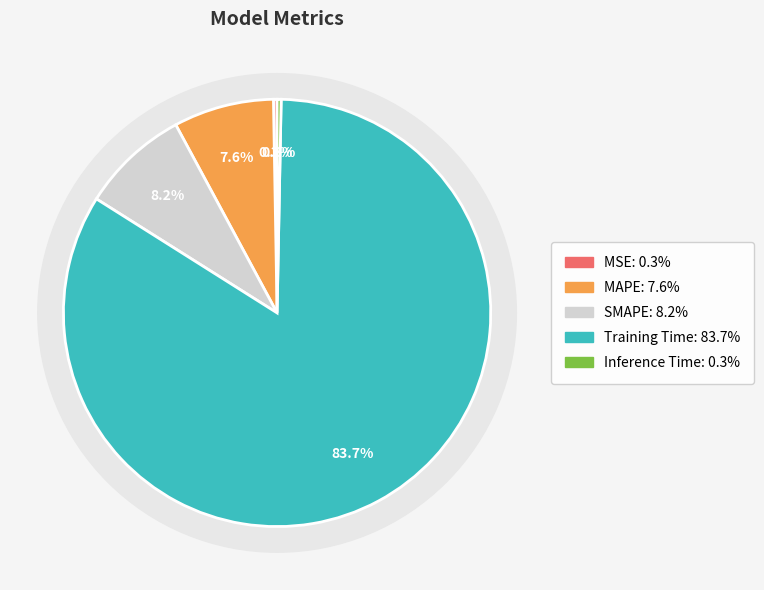

Rank the categories by value from highest to lowest.

Training Time, SMAPE, MAPE, Inference Time, MSE